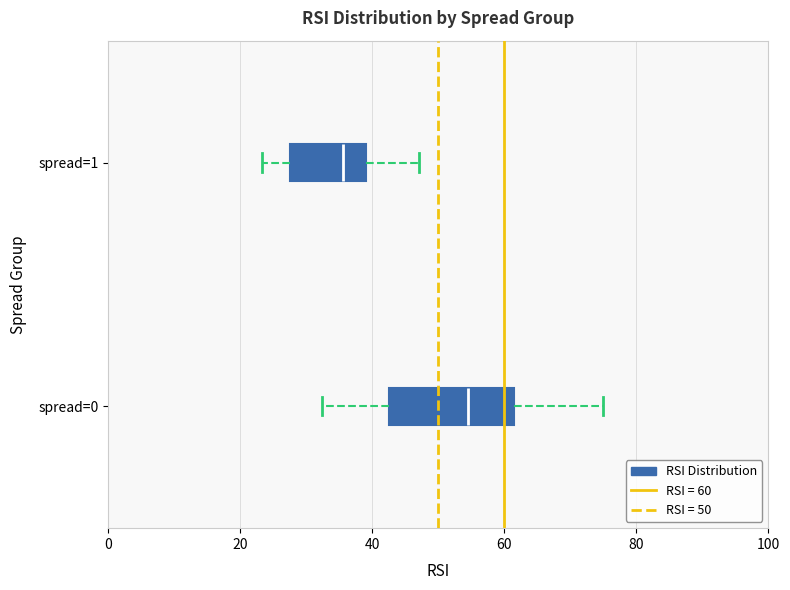

Reading bottom to top, read every box against the x-axis: the position of its median line, the range the box covers, and the ends of its whiskers. The values are not printed on the chart, so give them approximately, as read against the axis.

spread=0: median 54, box 42 to 62, whiskers 32 to 74
spread=1: median 36, box 28 to 40, whiskers 24 to 48